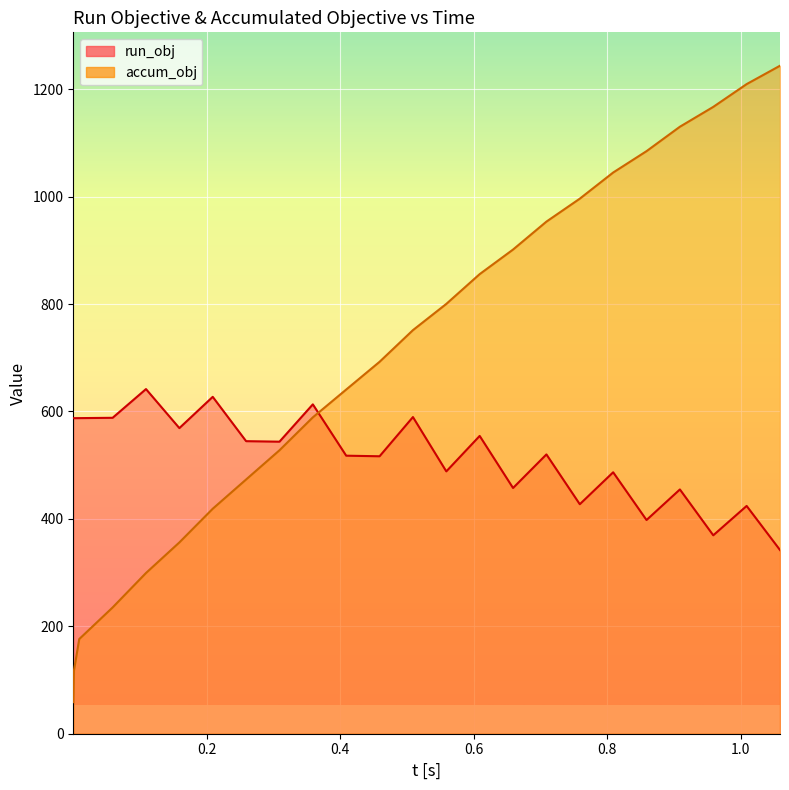

At which category is the sum across all series the highest?

1.0090425883864969